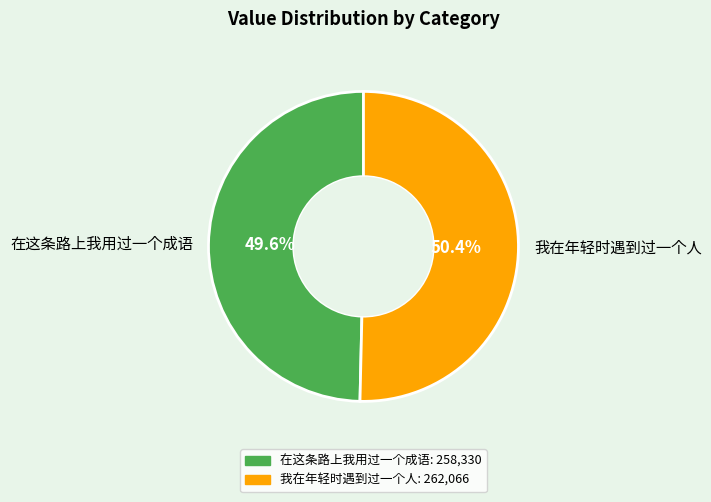

Which category accounts for the majority?

我在年轻时遇到过一个人